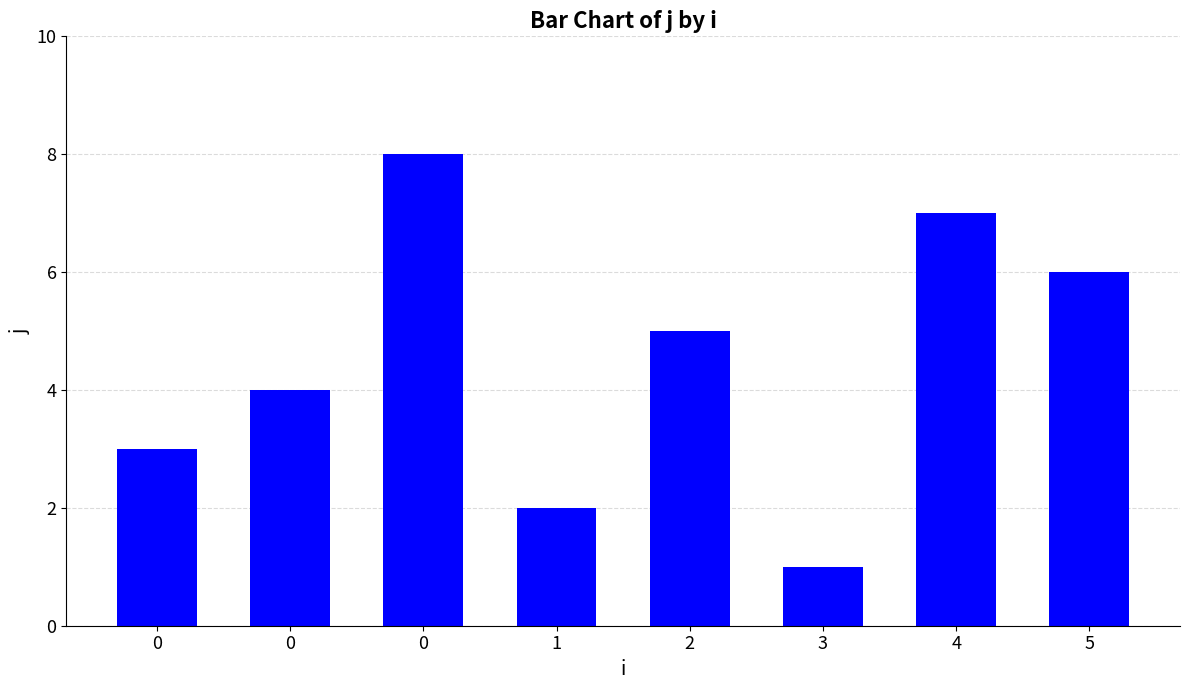

How many bars are there in total?

8